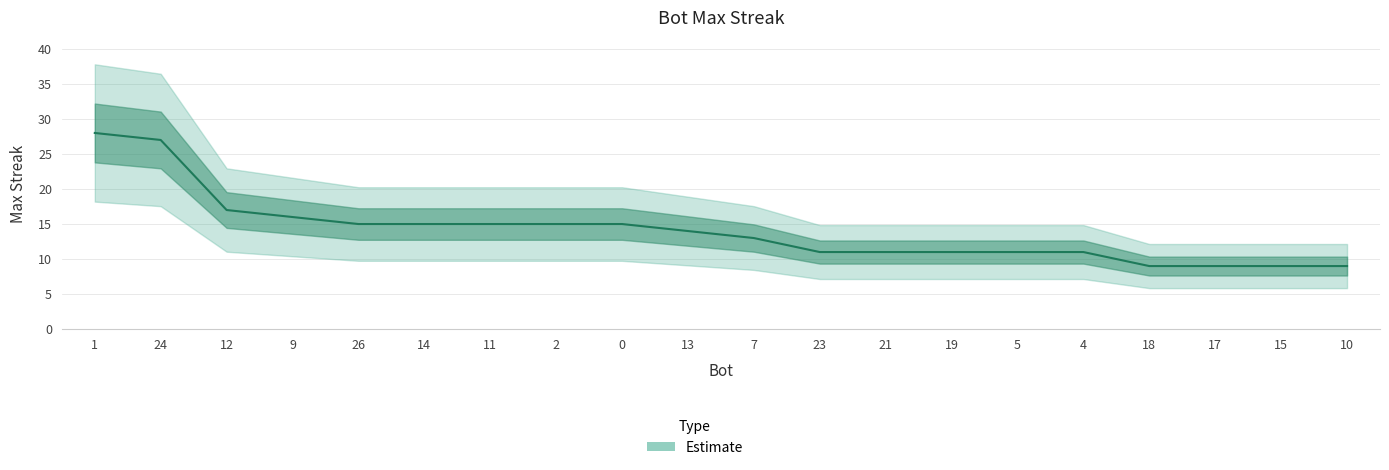

Does the chart have visible grid lines?

Yes